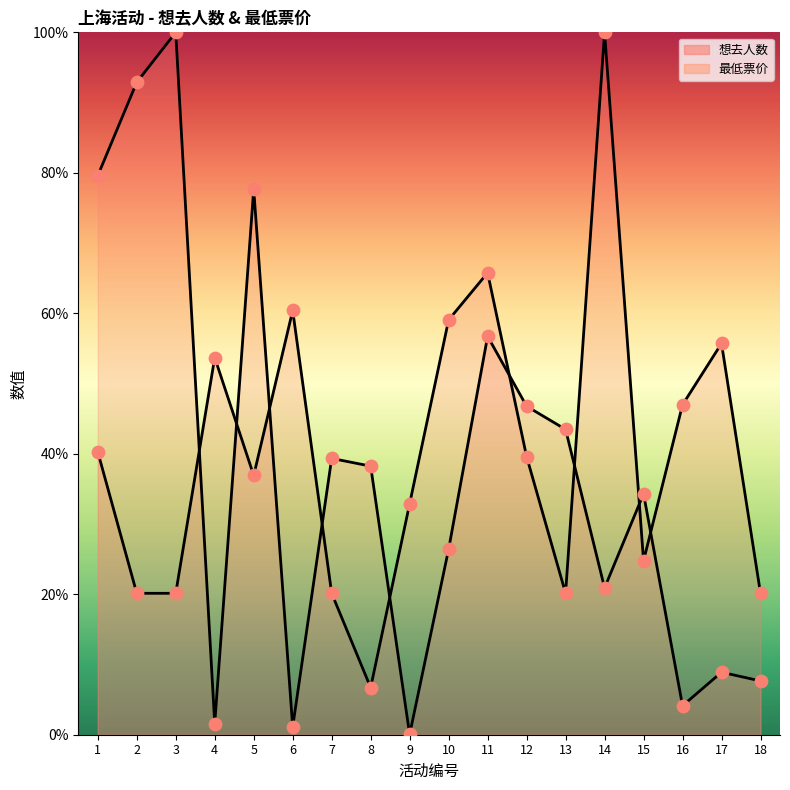

At how many categories does at least one series exceed 43?

13